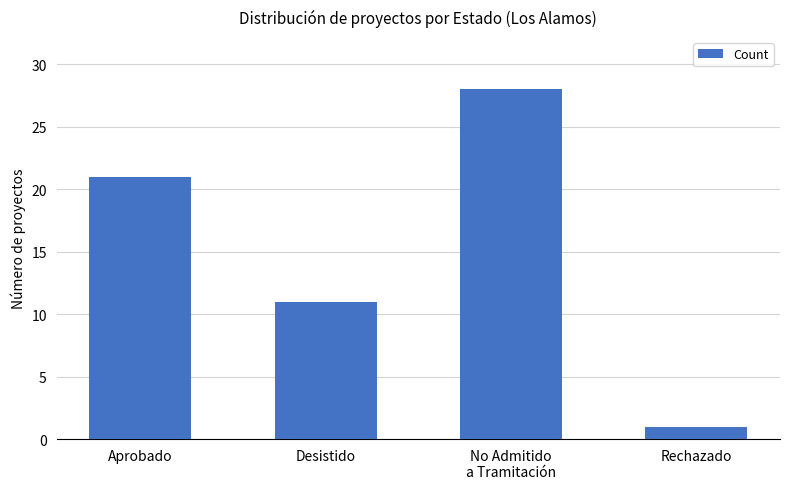

What position from the left is Rechazado?

4